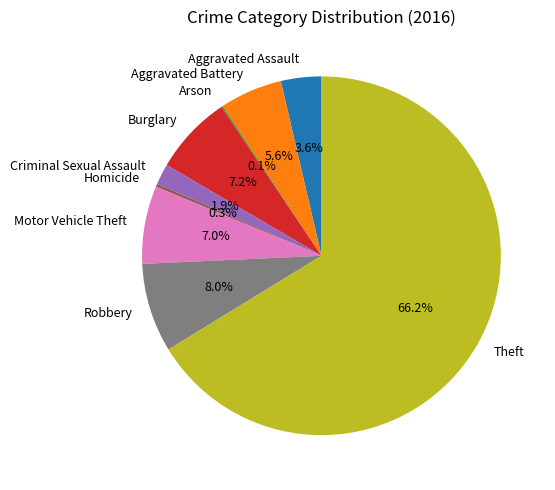

To the nearest percent, what is the average slice percentage?

11%